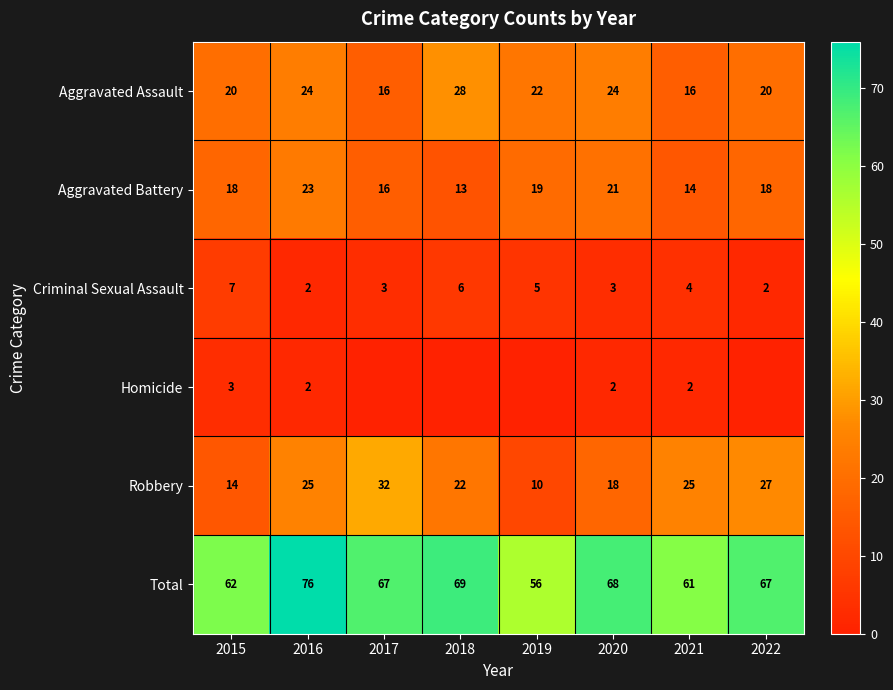

Between 2016 and 2020, which series saw the biggest shift?

Total